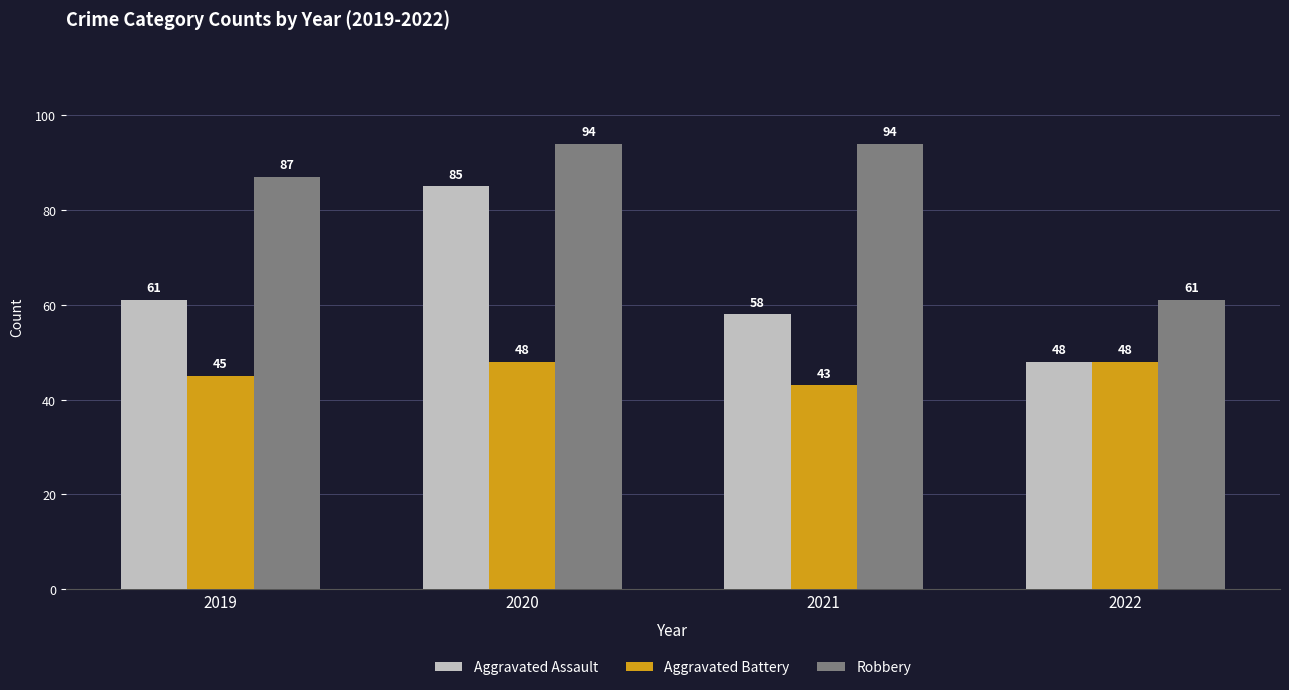

Does the chart contain any negative values?

No